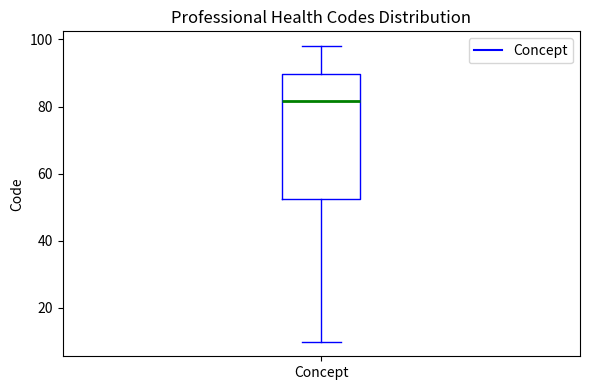

Transcribe this box plot: give where the median line is, the range the box spans, and where the two whiskers end, as read against the y-axis. The values are not printed on the chart, so give them approximately, as read against the axis.

median 82, box 52 to 90, whiskers 10 to 98